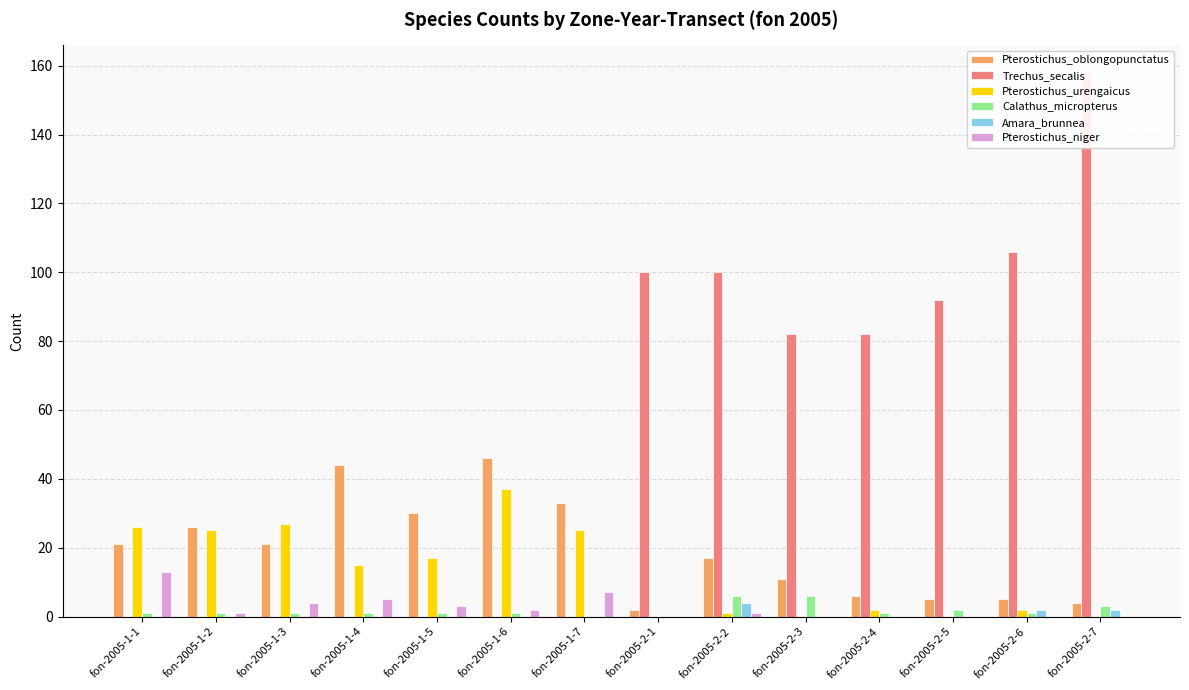

True or false: Trechus_secalis has a value of 85 at fon-2005-1-6.

False